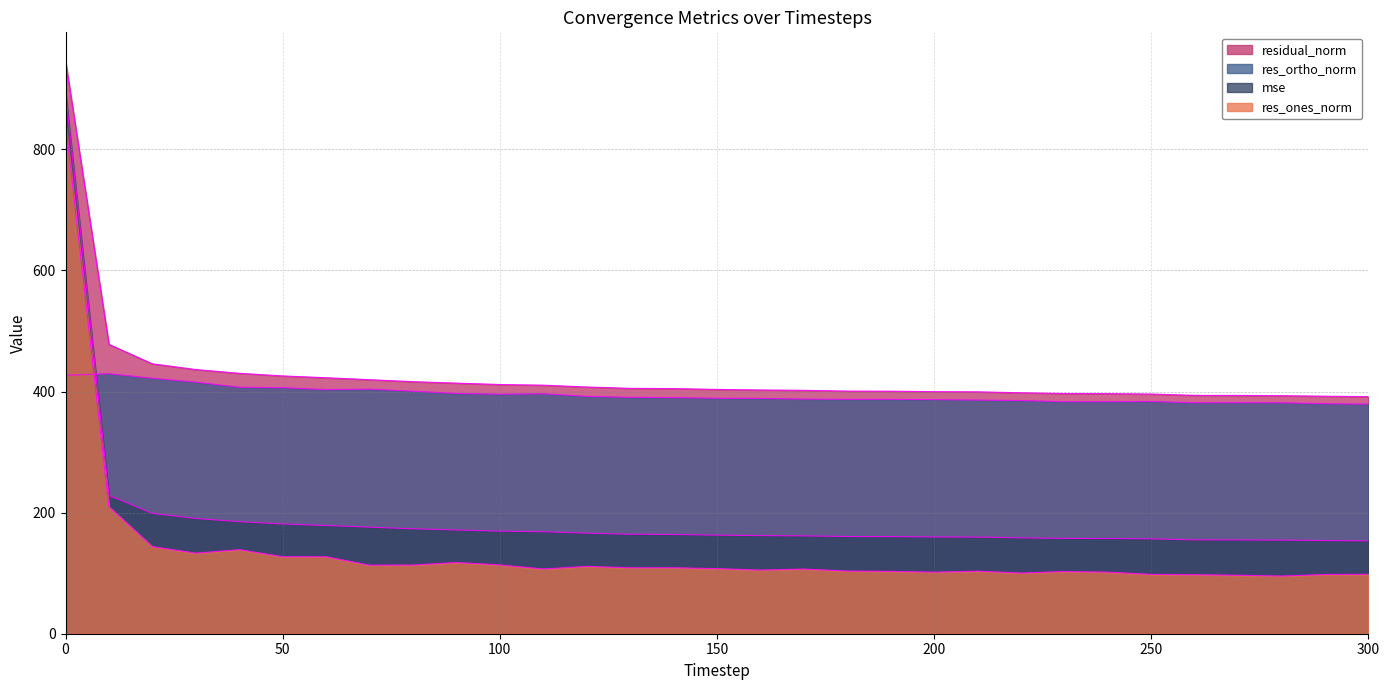

List the series in order of their peak value, lowest first.

res_ortho_norm, res_ones_norm, mse, residual_norm